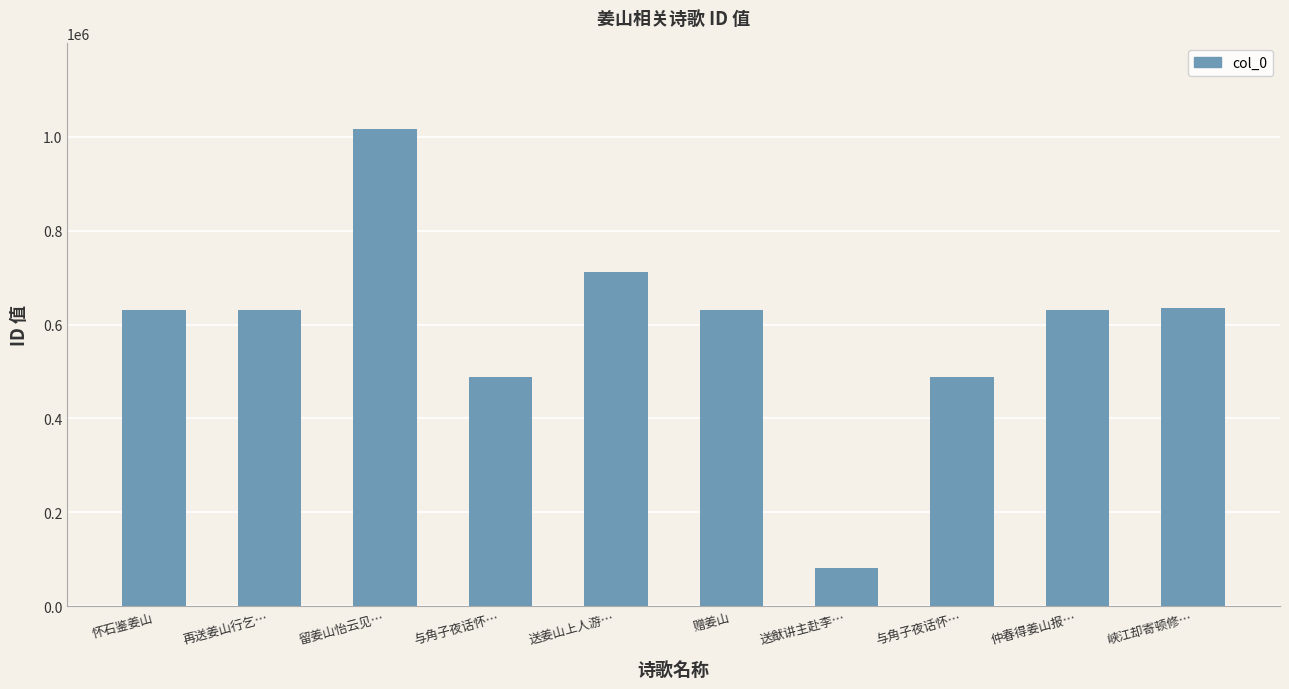

Where is the data nearest to the value 549198?

与角子夜话怀…